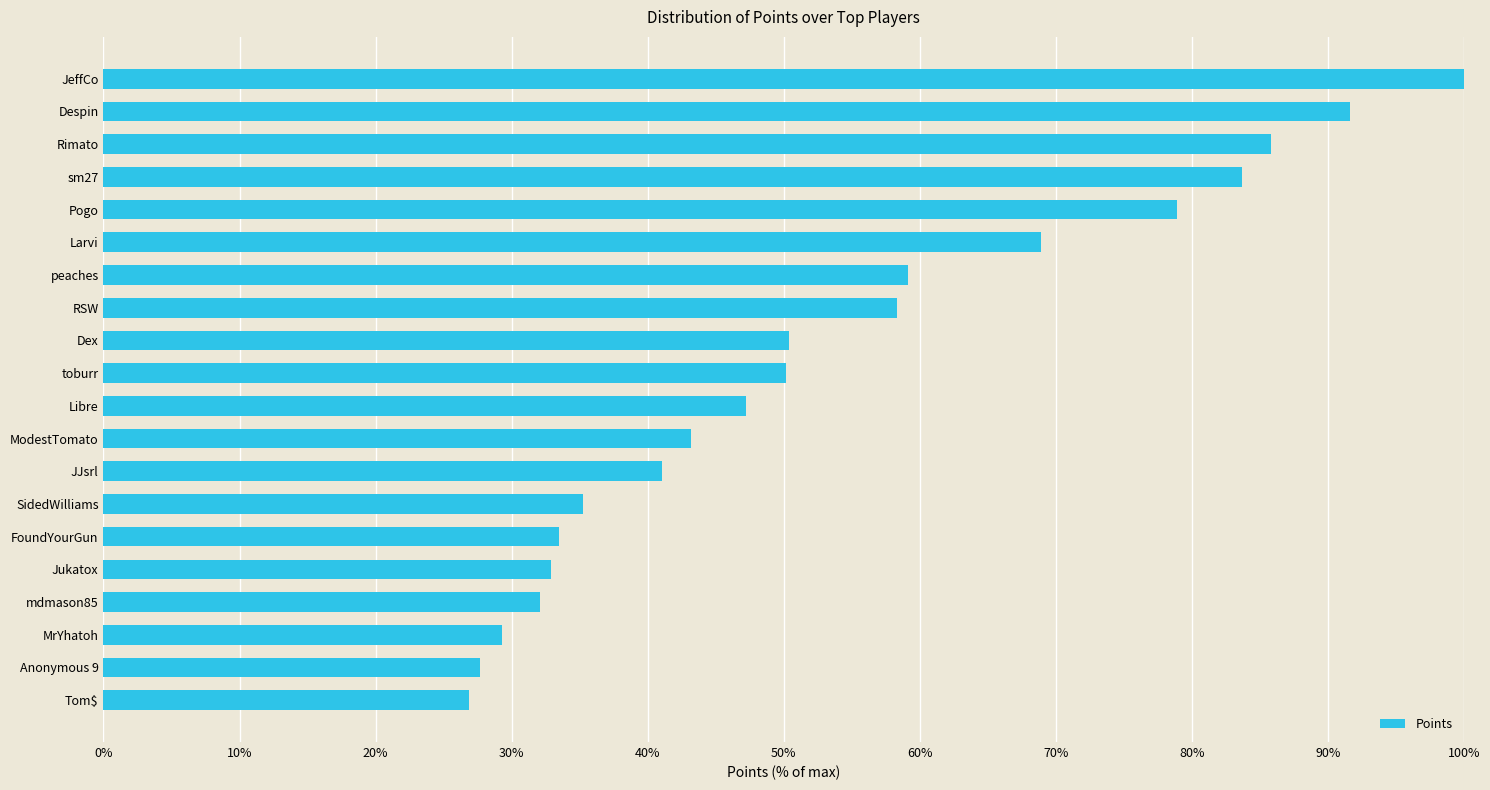

What value does the data have at SidedWilliams?

35.3